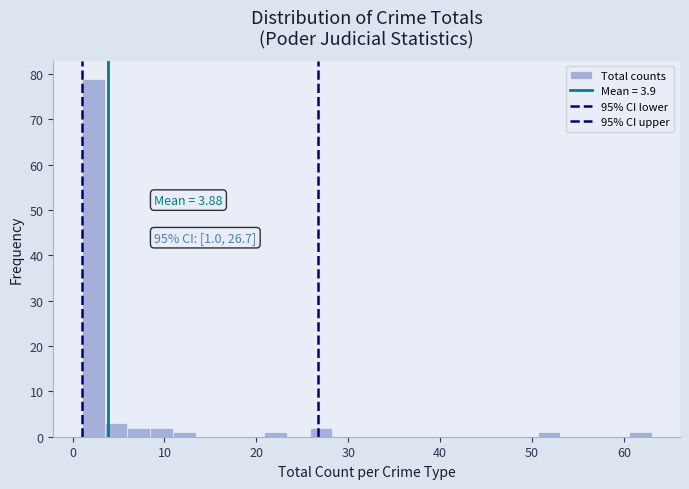

Around what value on the x-axis is the tallest bar? Give the approximate position of its centre, as read against the axis.

2